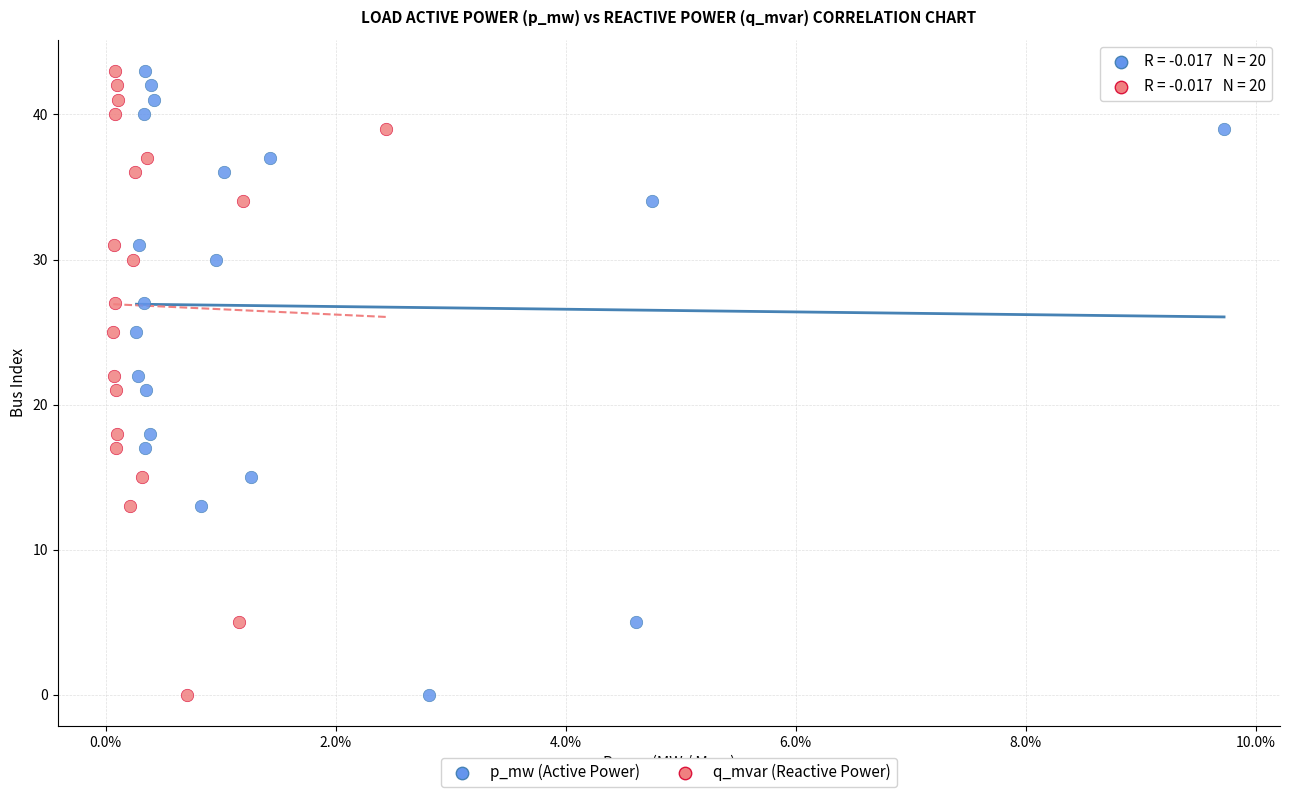

What are all the series names shown in the legend?

p_mw (Active Power), q_mvar (Reactive Power)